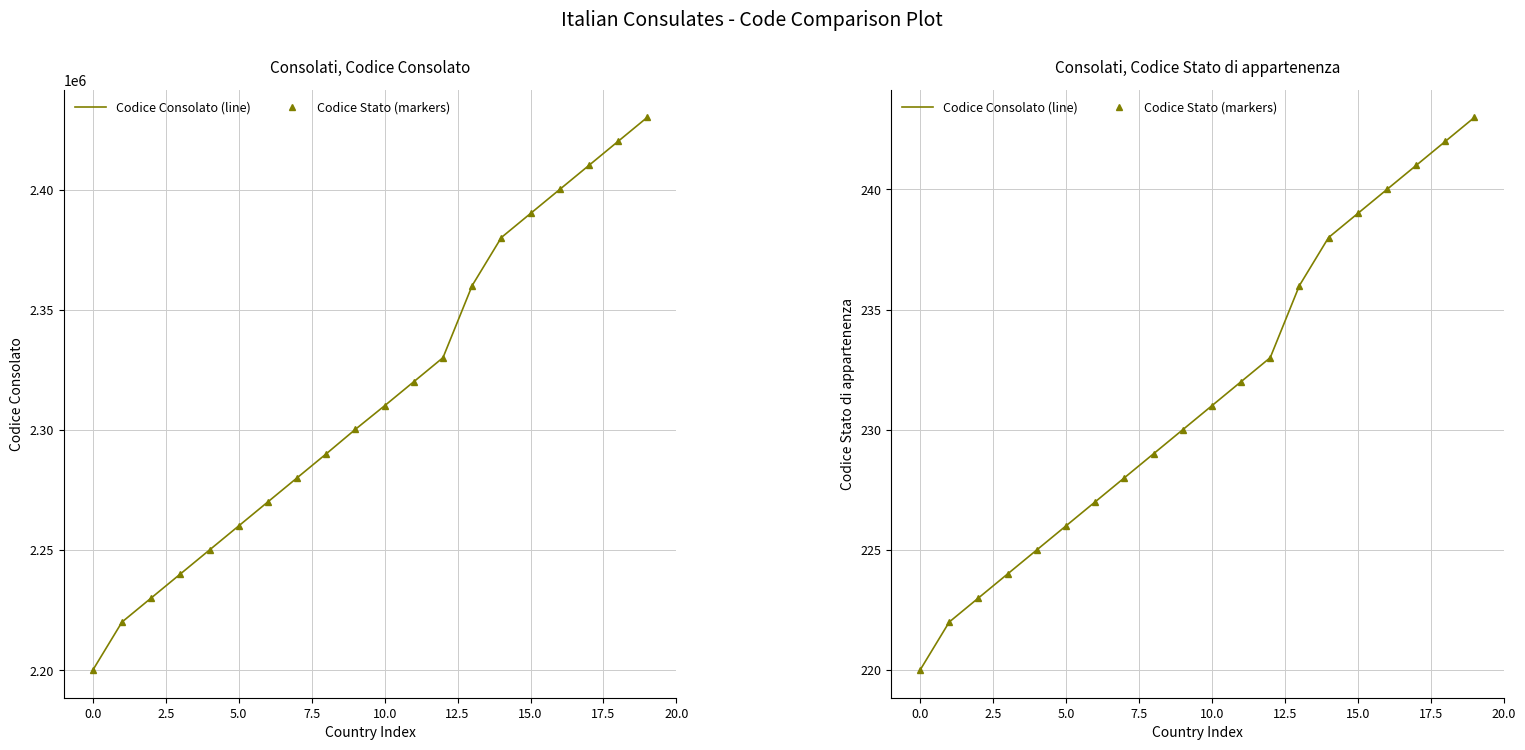

How many values in the Codice Stato (markers) series are below 231?

10